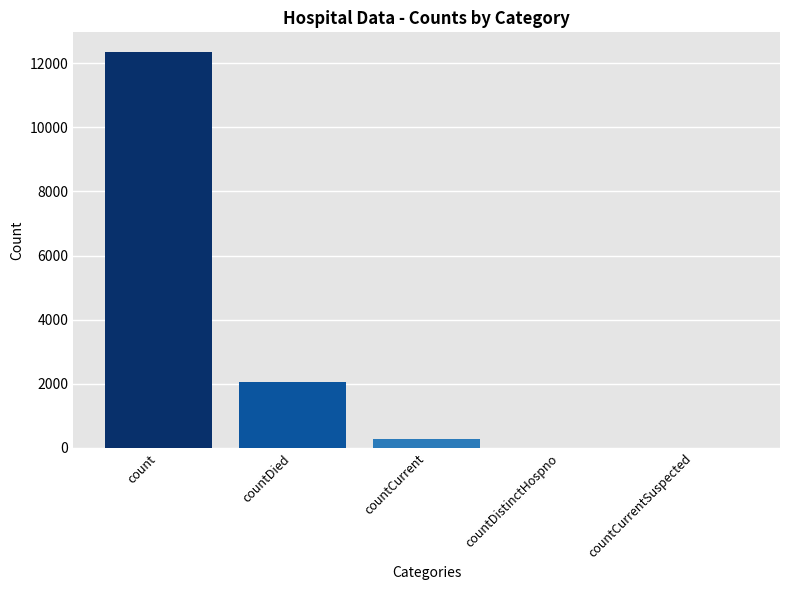

The value at countCurrentSuspected is -6542. True or false?

False